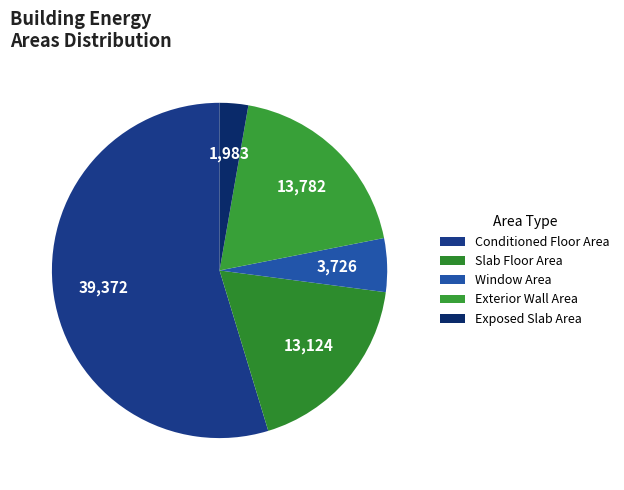

To the nearest percent, what is the difference between the Conditioned Floor Area and Exterior Wall Area slice percentages?

36%